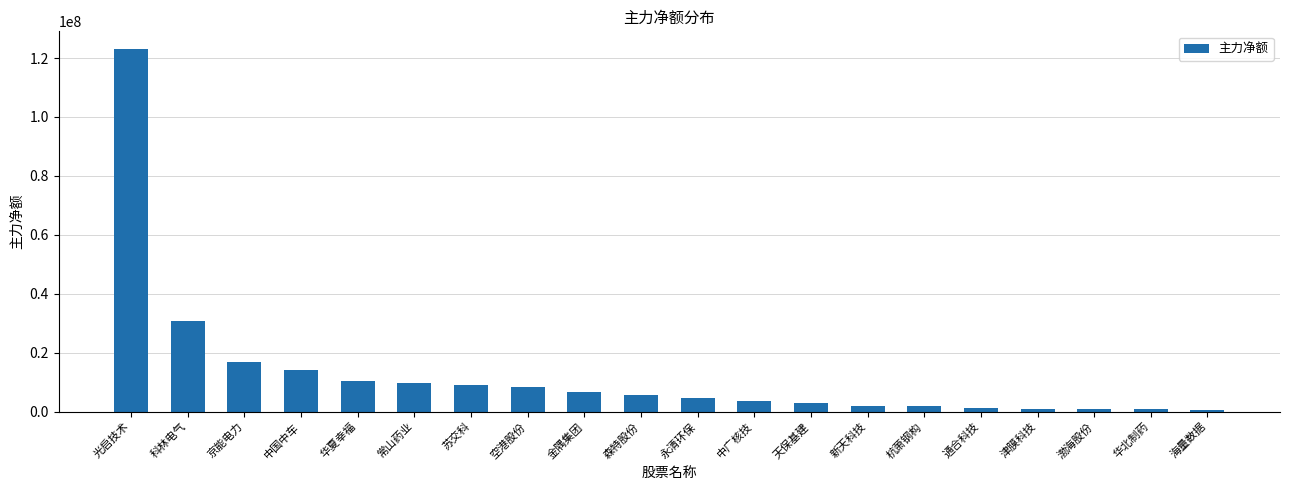

Which has a higher value, 渤海股份 or 科林电气?

科林电气